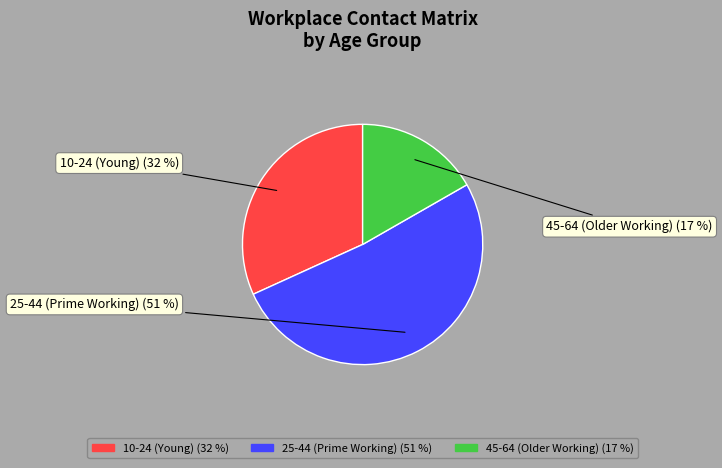

To the nearest percent, what is the average slice percentage?

33%